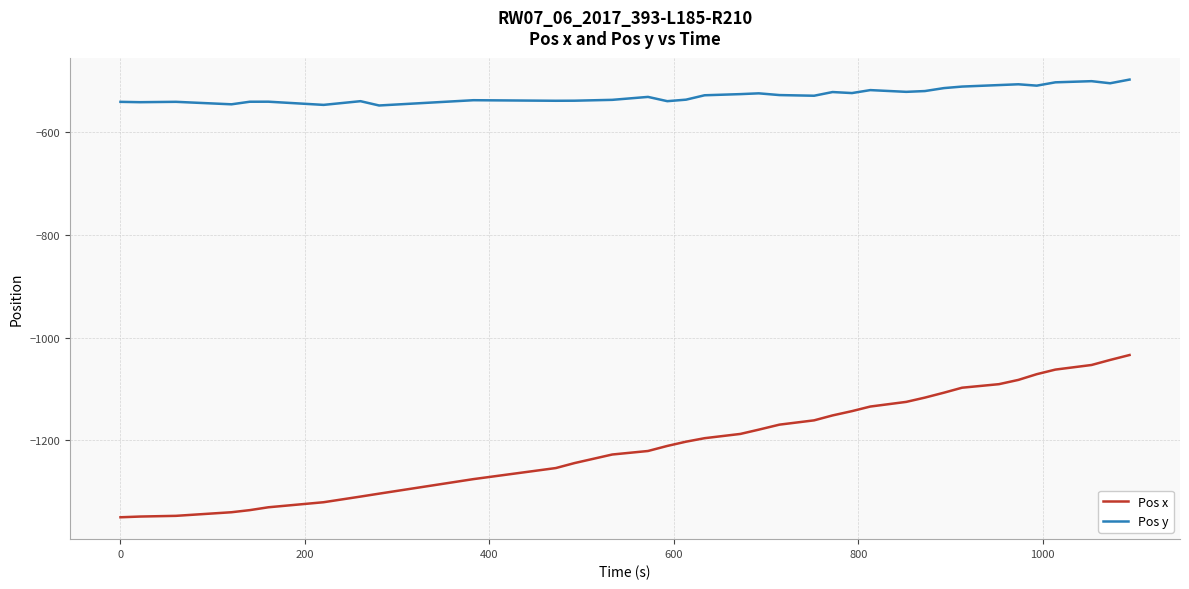

Which series has the largest range (max minus min)?

Pos x